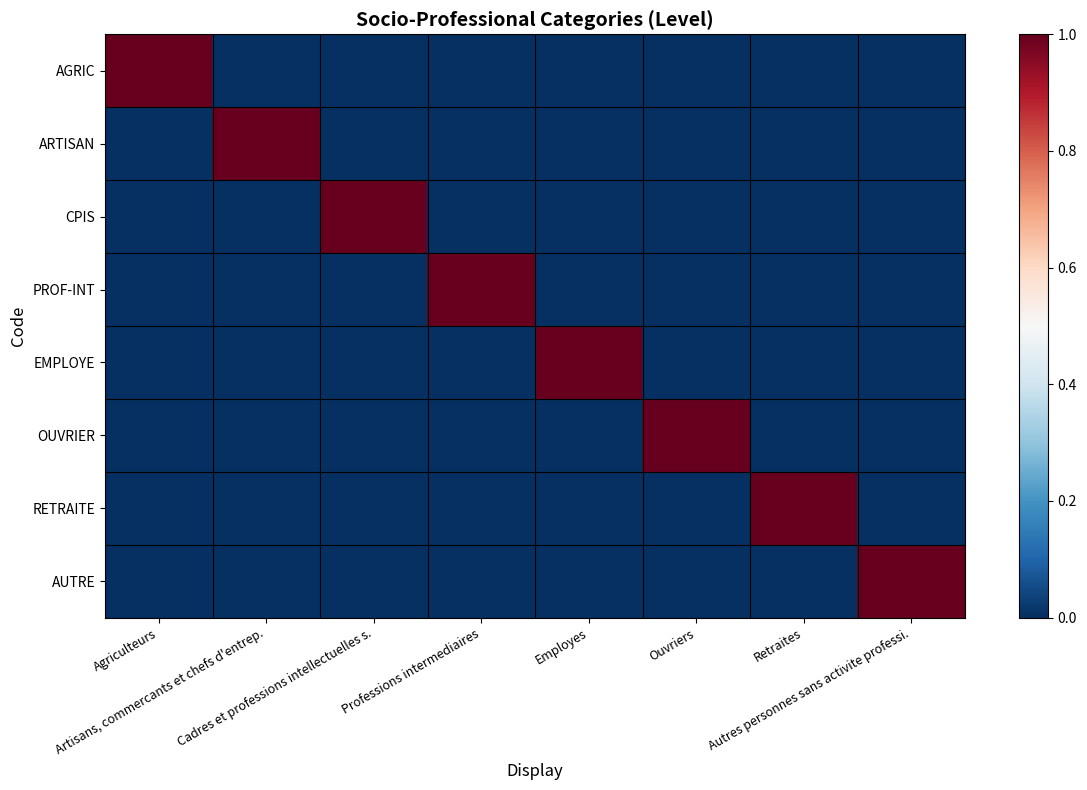

Which series has the largest total across all categories?

AGRIC